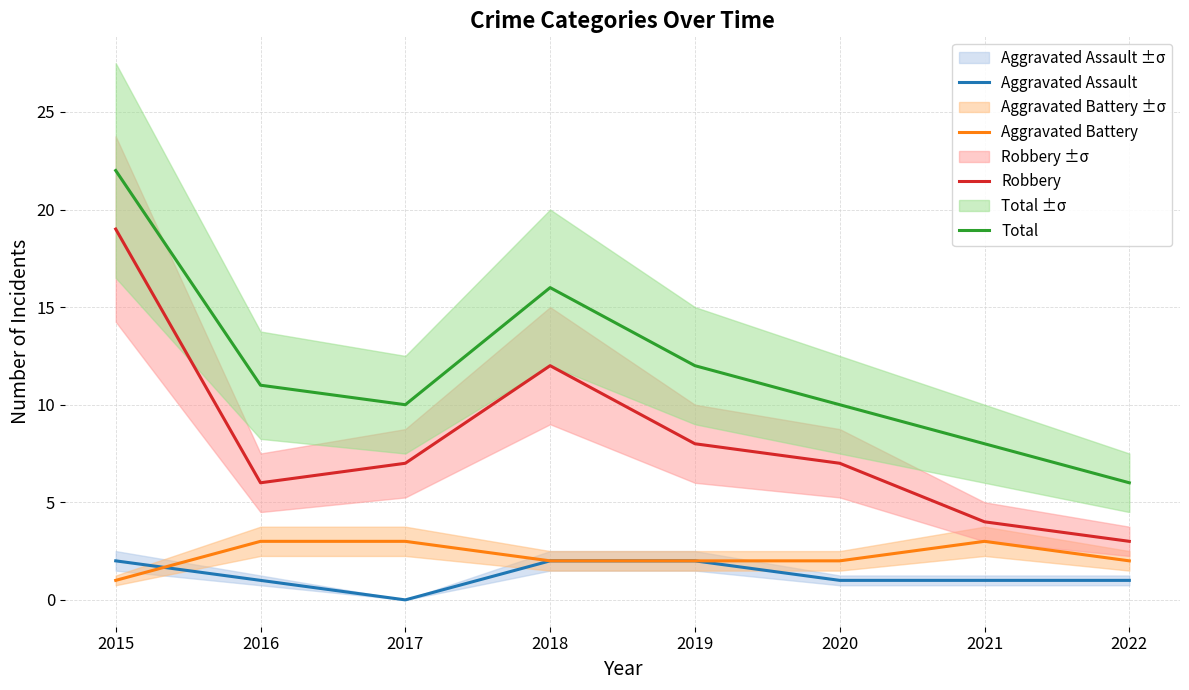

What is the sum of all Total values?

95